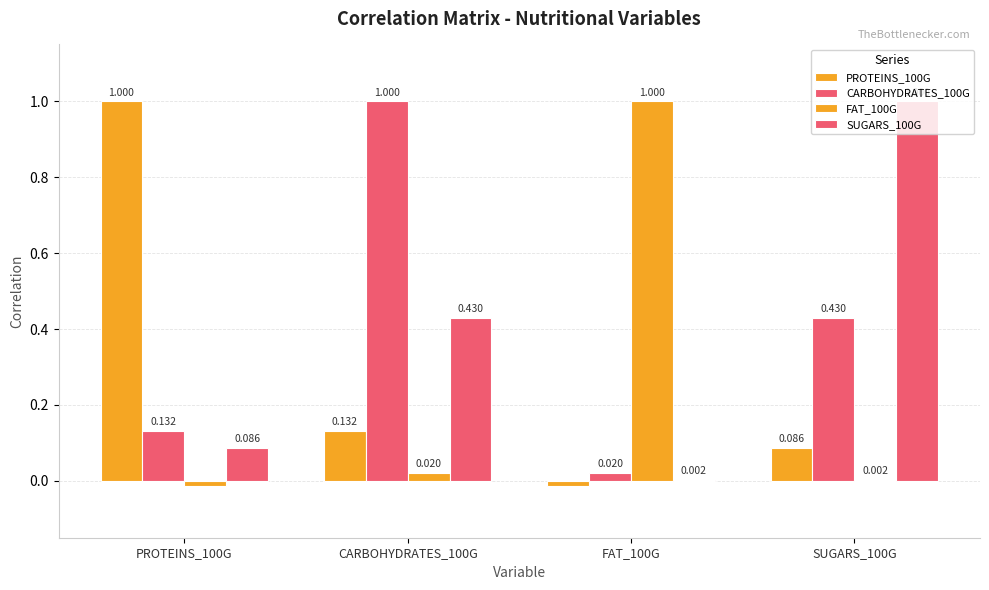

Is the value of CARBOHYDRATES_100G at FAT_100G greater than the value of PROTEINS_100G at FAT_100G?

Yes